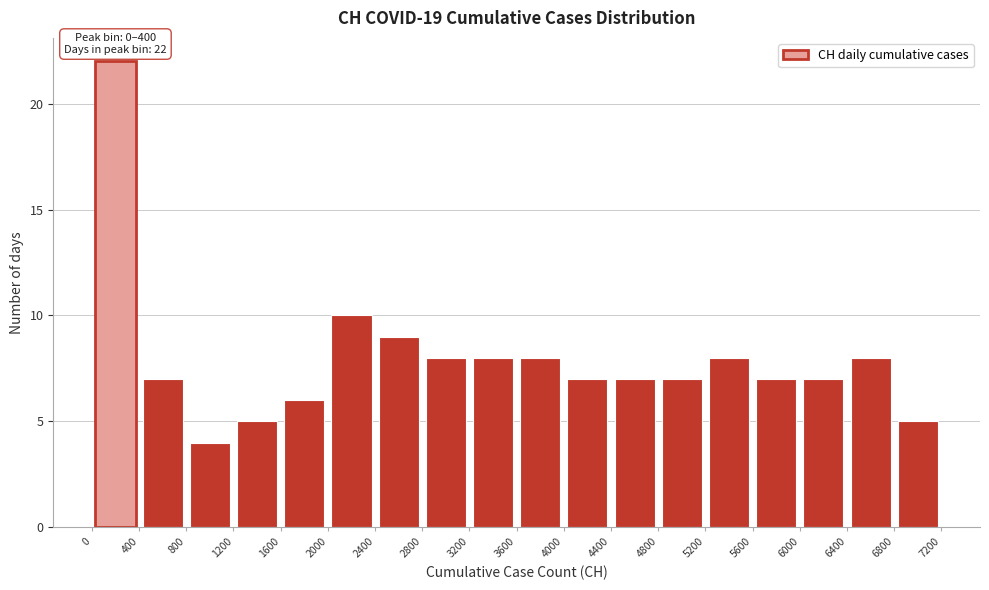

Which range on the x-axis has the tallest bar?

0 to 400